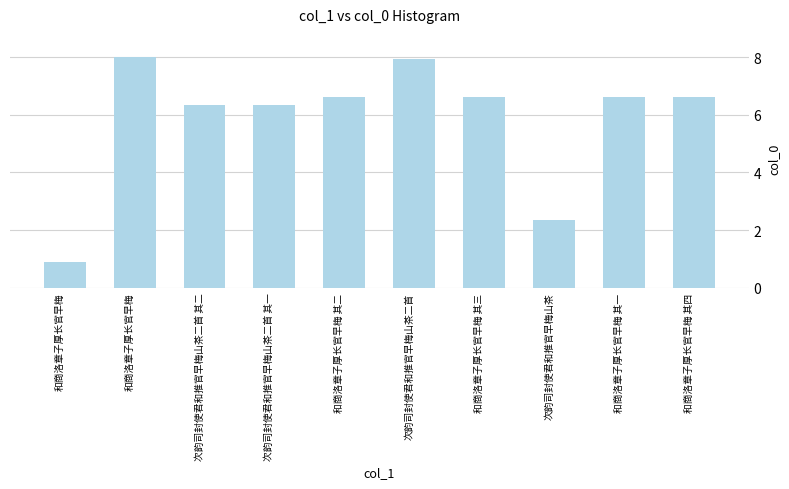

Where is the data nearest to the value 4?

次韵司封使君和推官早梅山茶